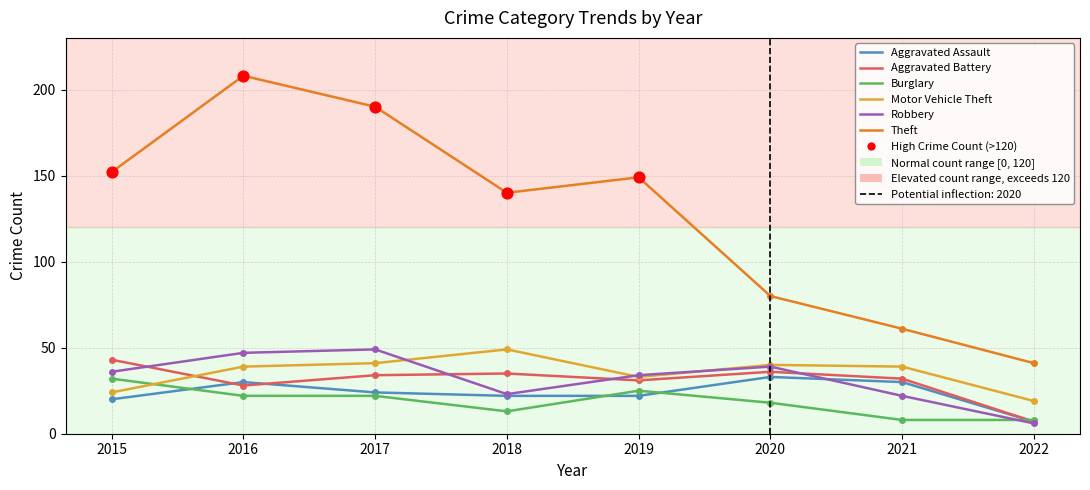

Is the value of Robbery at 2022 greater than the value of Burglary at 2017?

No